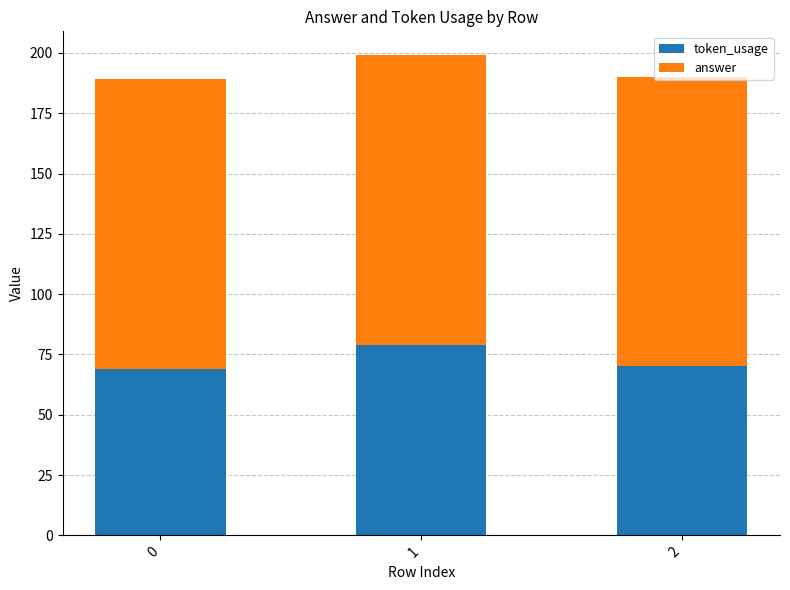

What are all the series names shown in the legend?

token_usage, answer